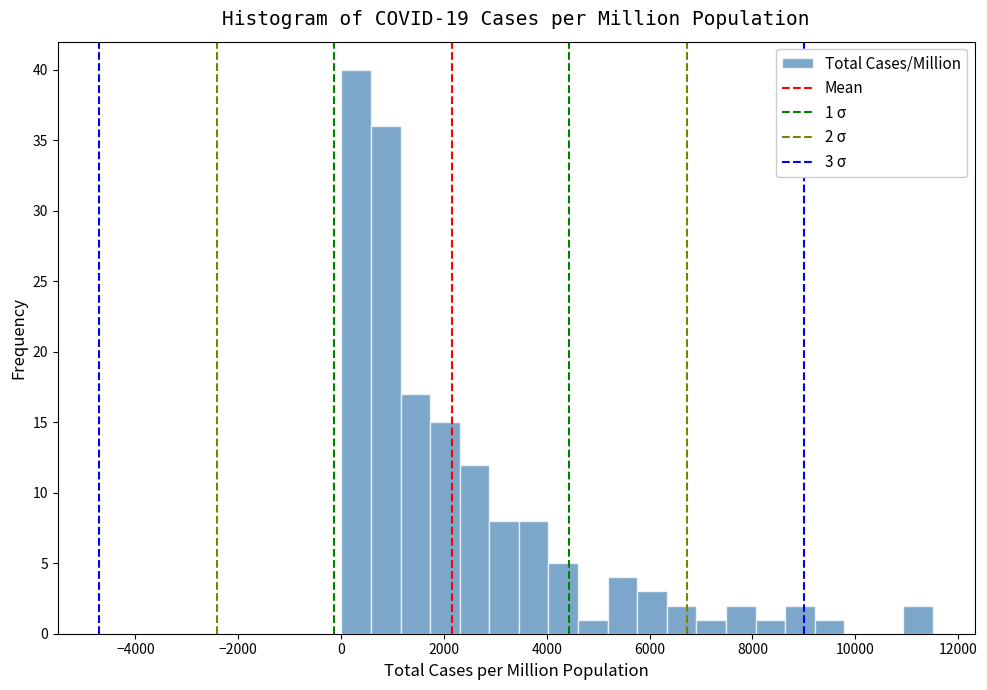

Read against the x-axis, roughly where is the centre of the tallest bar?

200